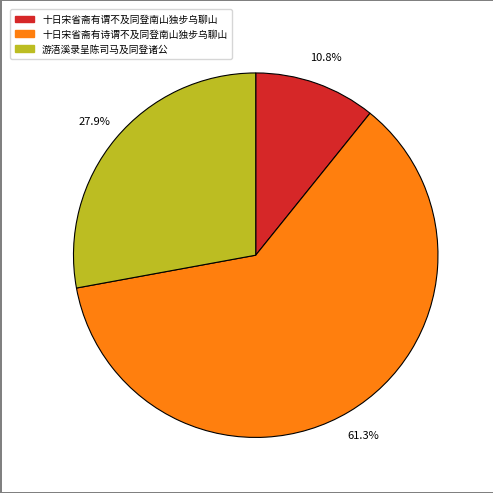

Which has a higher value, 十日宋省斋有诗谓不及同登南山独步乌聊山 or 十日宋省斋有谓不及同登南山独步乌聊山?

十日宋省斋有诗谓不及同登南山独步乌聊山